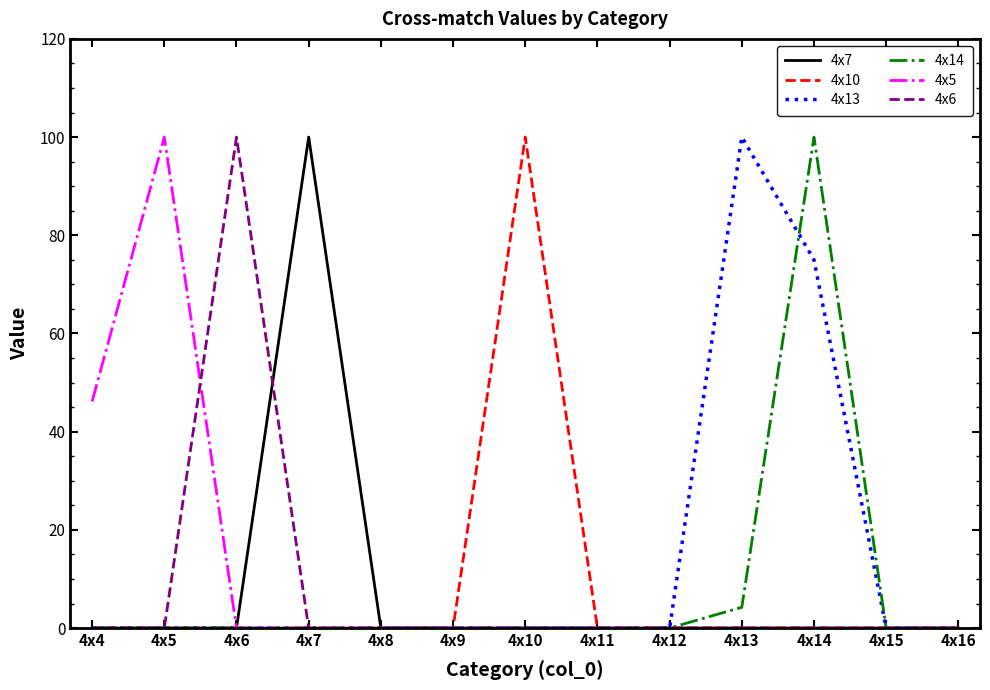

How many lines are shown in the chart?

6